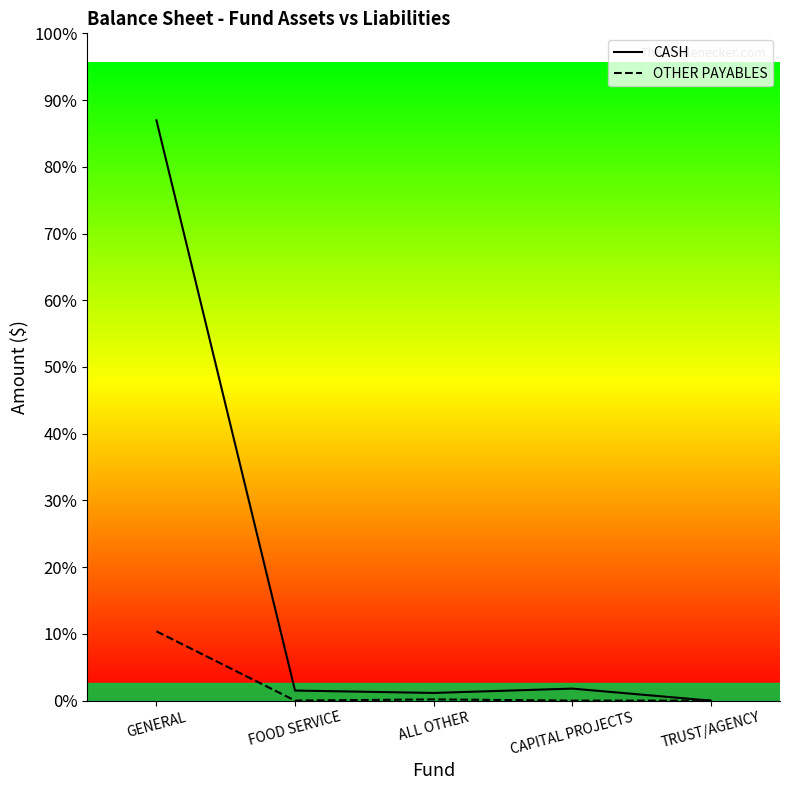

True or false: CASH and OTHER PAYABLES cross at least once.

False